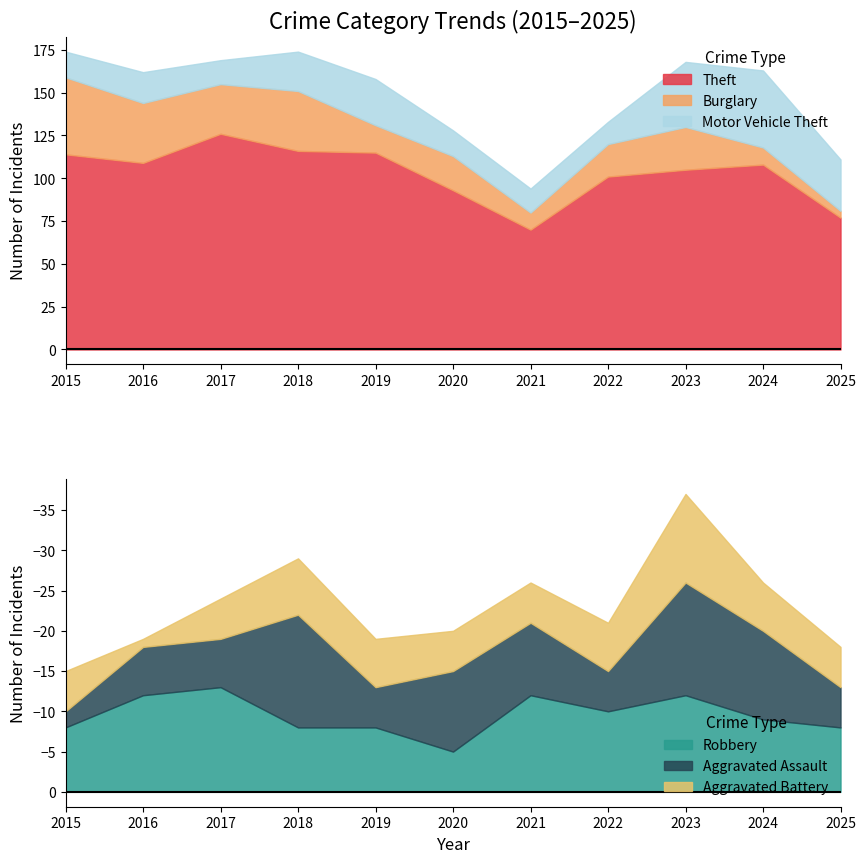

How many interior local peaks does the Aggravated Assault series have?

3